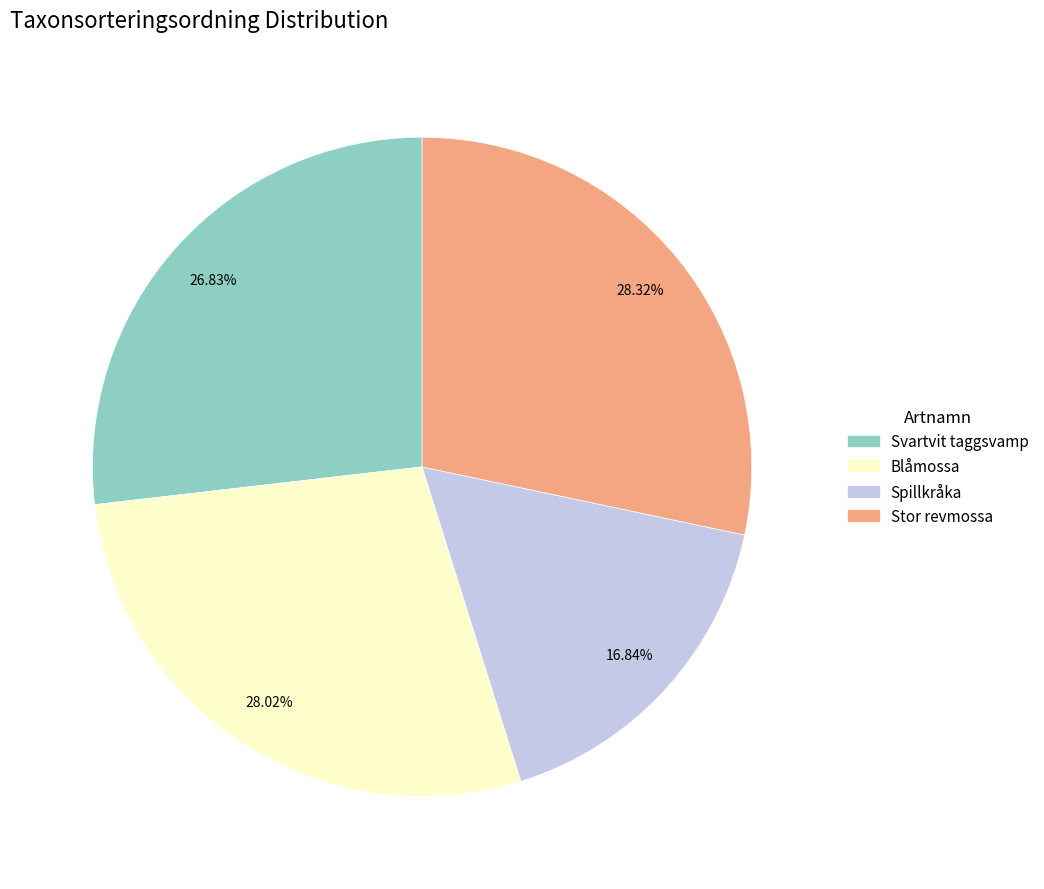

What percentage is the Blåmossa slice, to the nearest percent?

28%